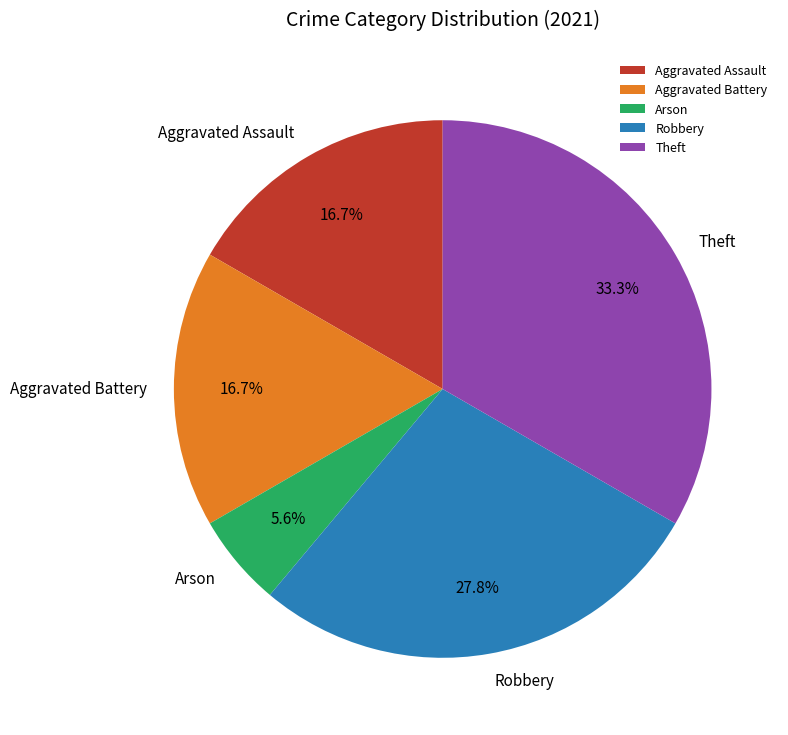

Which category has the biggest portion of the pie?

Theft